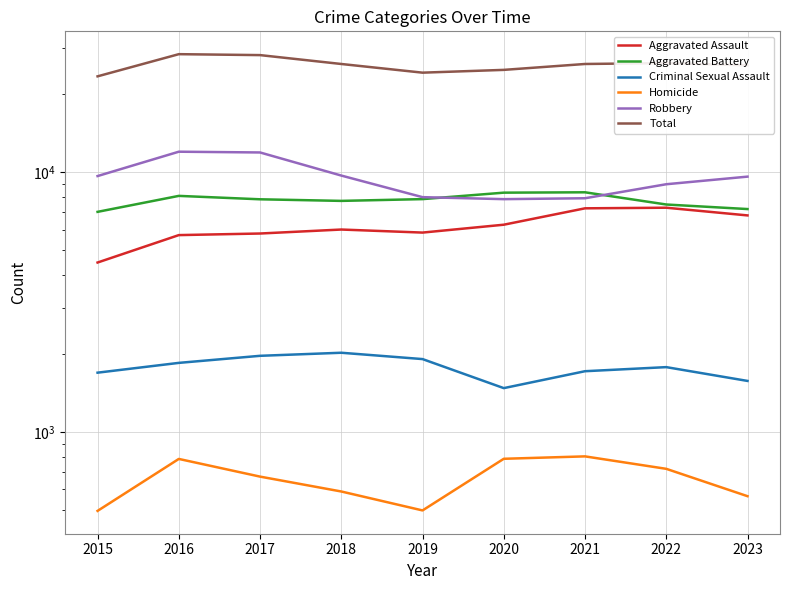

Which category has the highest value in the Homicide series?

2021